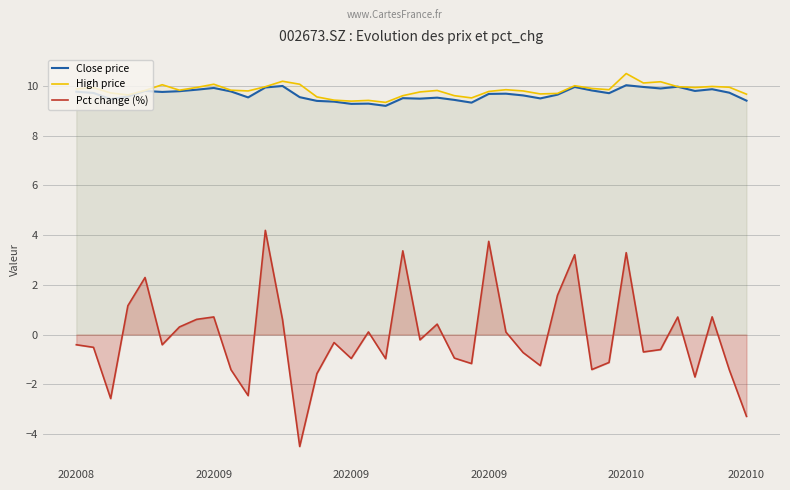

How many lines are shown in the chart?

3